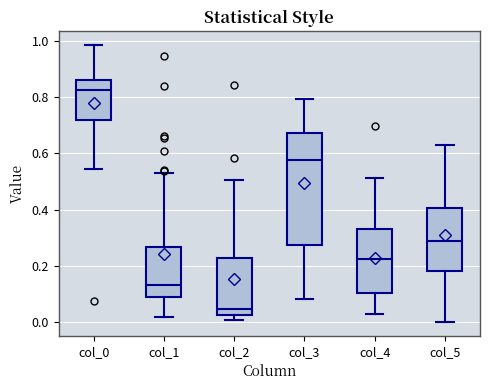

Which box's median line is the lowest?

col_2